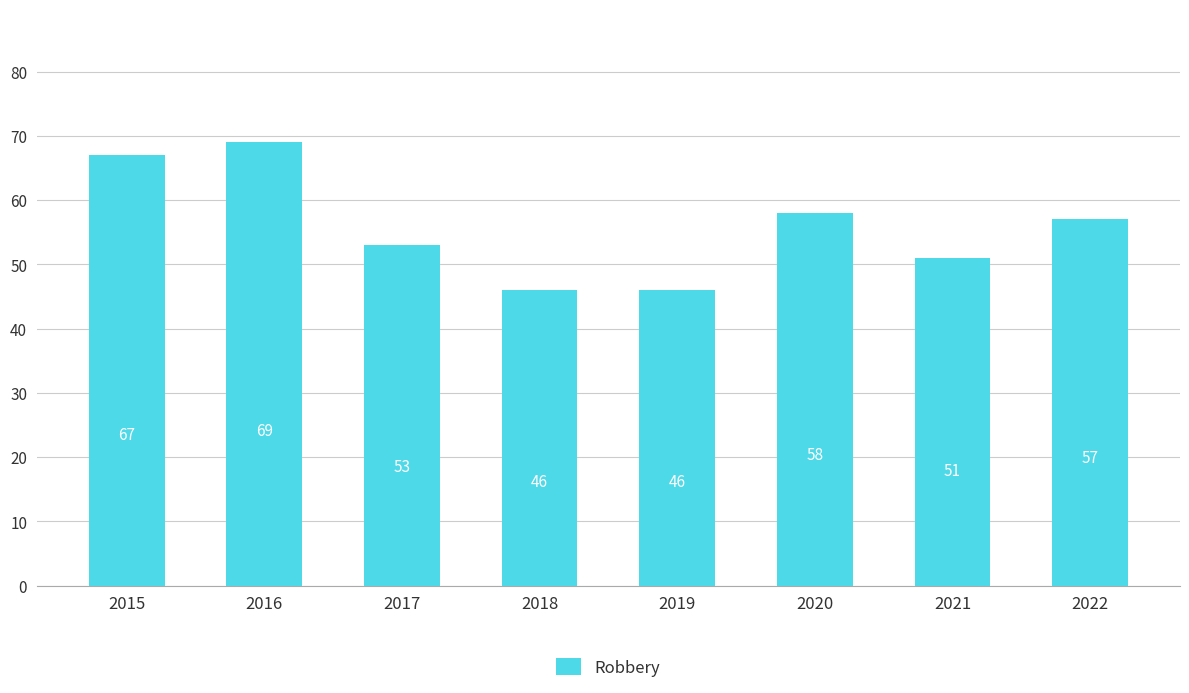

Reading right to left, extract all data points from this chart.

2022=57	2021=51	2020=58	2019=46	2018=46	2017=53	2016=69	2015=67